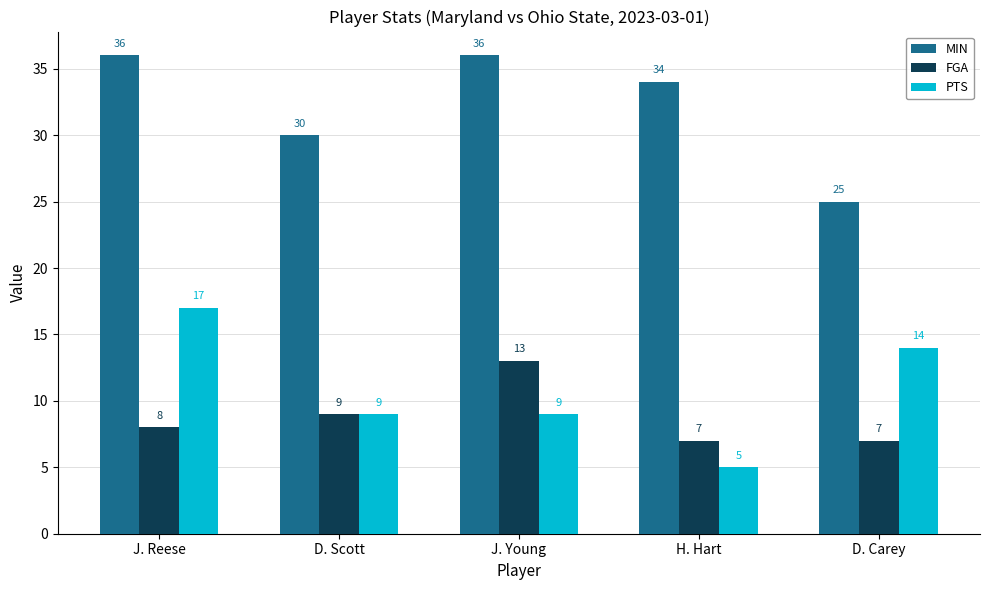

Reading right to left, transcribe all the data shown in this chart.

MIN: D. Carey=25	H. Hart=34	J. Young=36	D. Scott=30	J. Reese=36
FGA: D. Carey=7	H. Hart=7	J. Young=13	D. Scott=9	J. Reese=8
PTS: D. Carey=14	H. Hart=5	J. Young=9	D. Scott=9	J. Reese=17